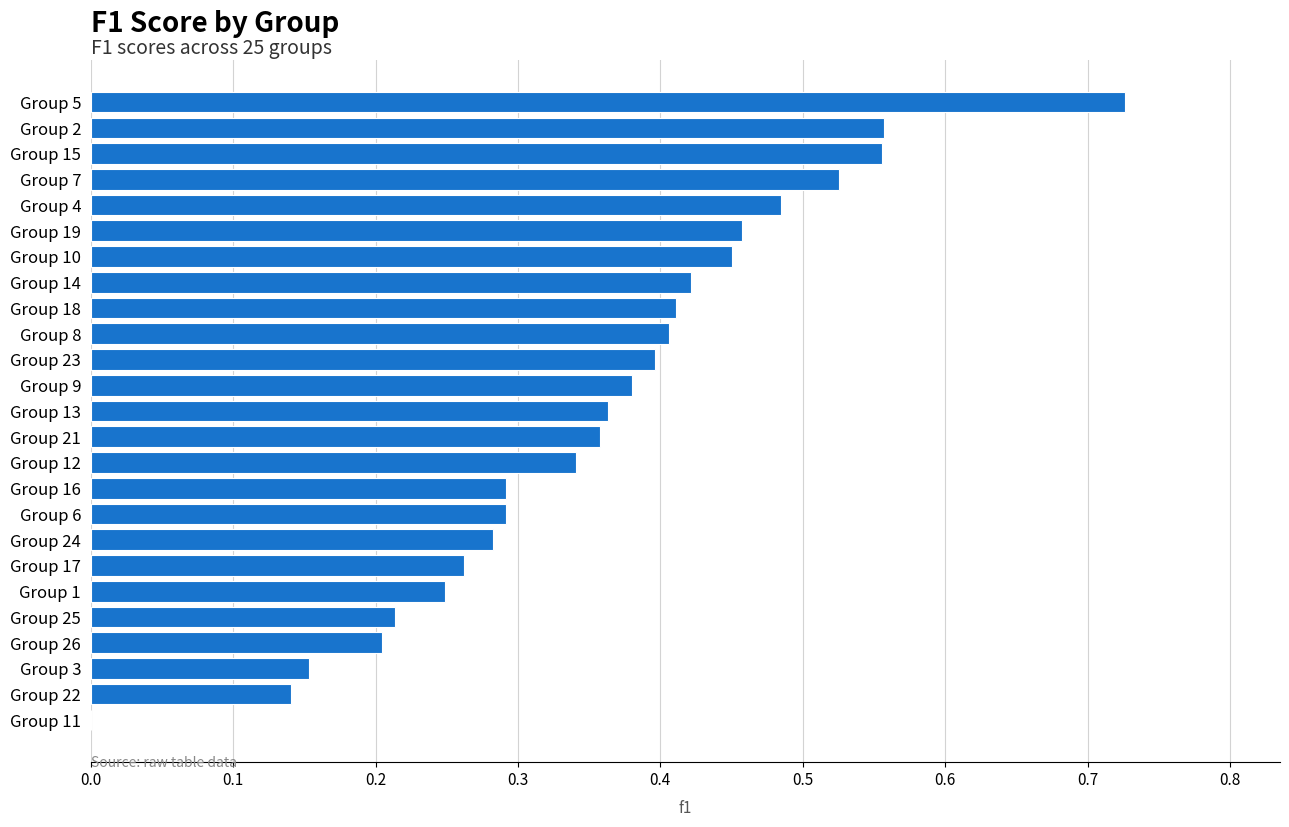

True or false: the data shows 0.2 at Group 26.

True